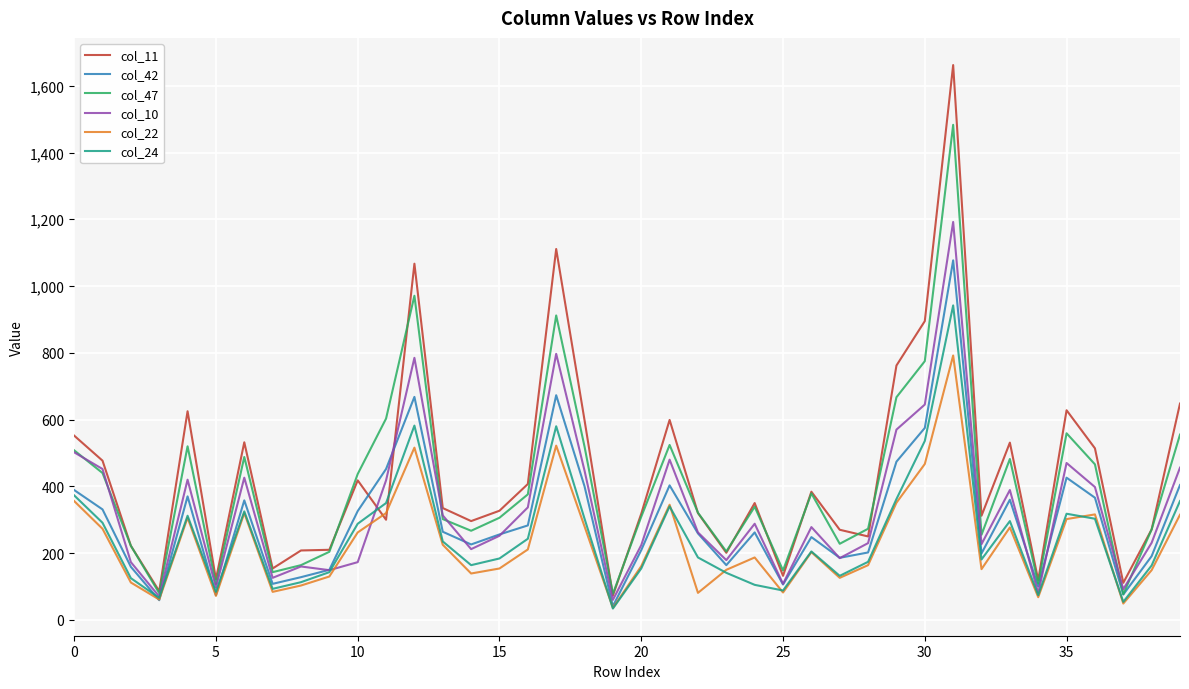

Which series has the widest spread of values?

col_11